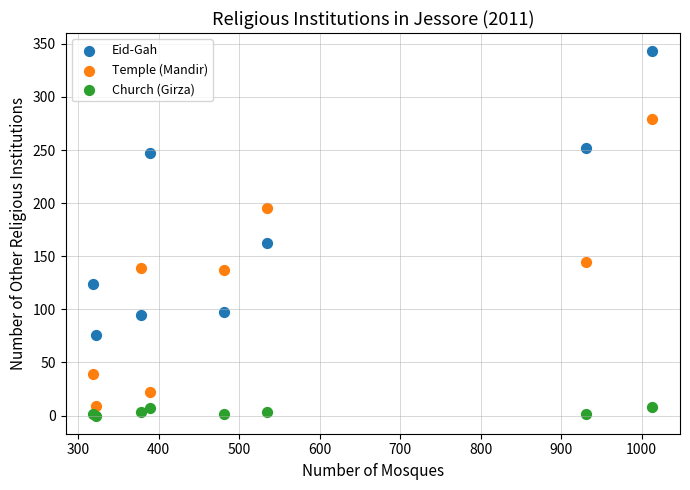

Across all series, what Y value is closest to 171?

162